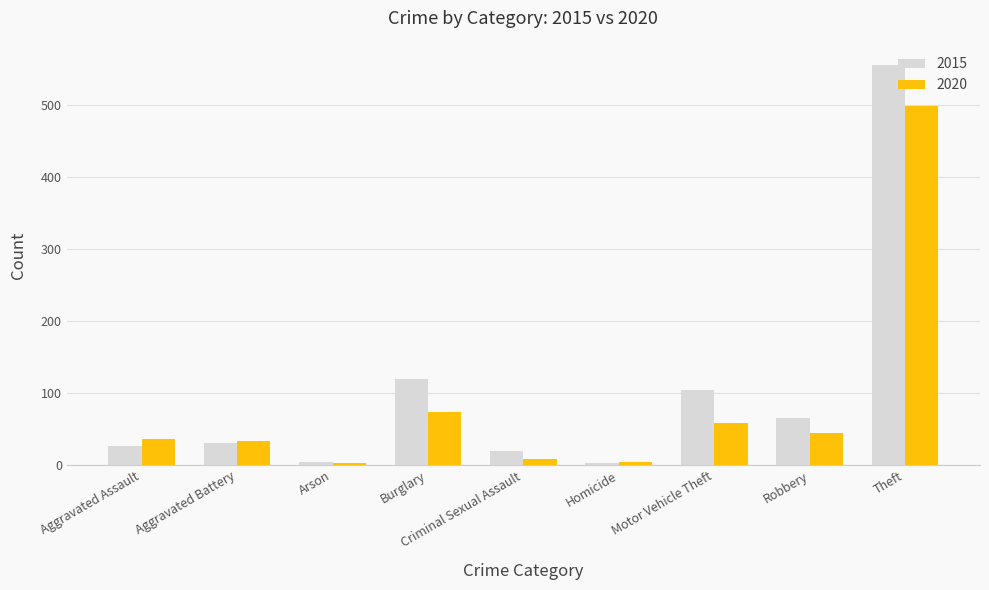

The value of 2015 at Robbery is 95. True or false?

False